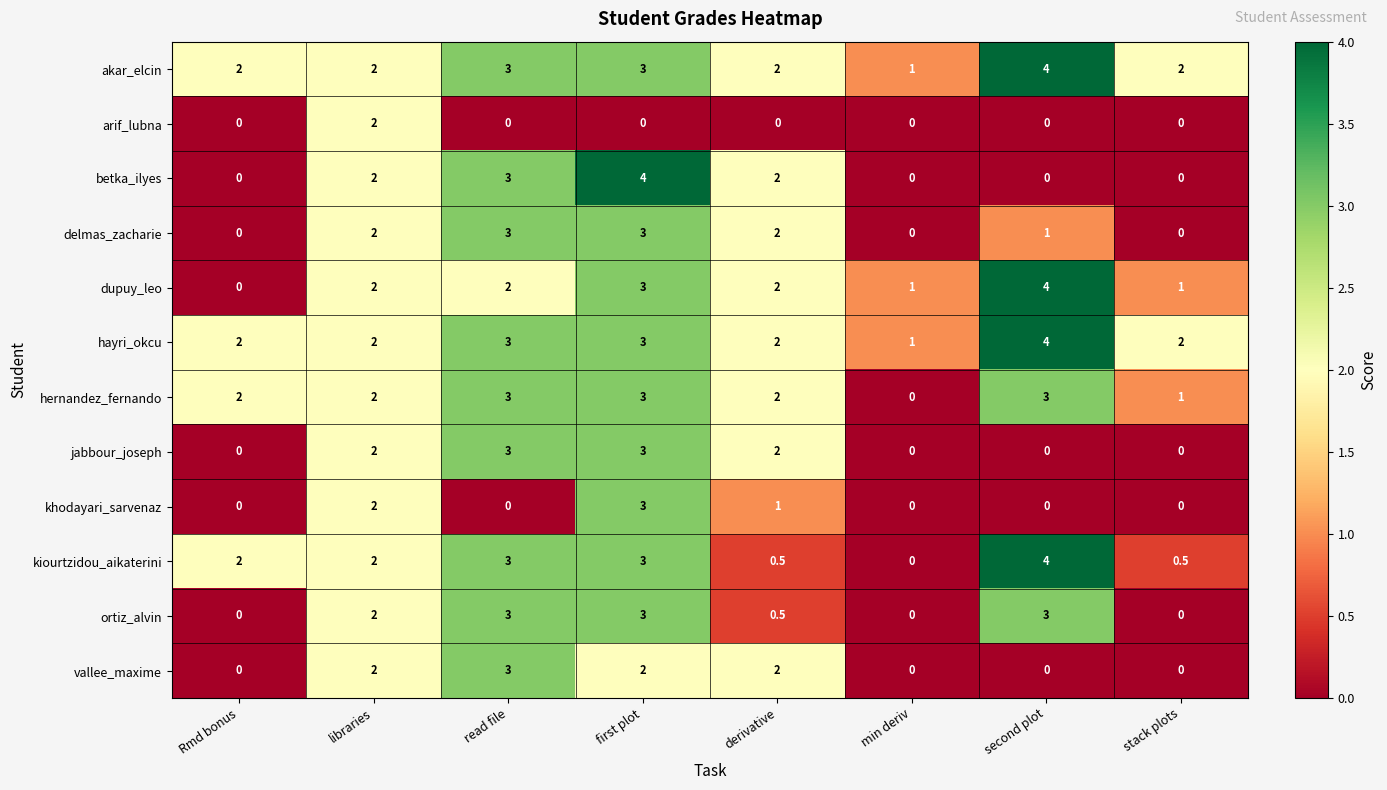

What is the difference between the second highest and second lowest values in the ortiz_alvin series?

3.0